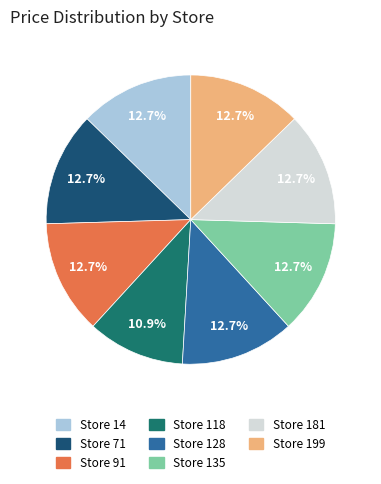

Is there any slice that represents more than half of the pie?

No